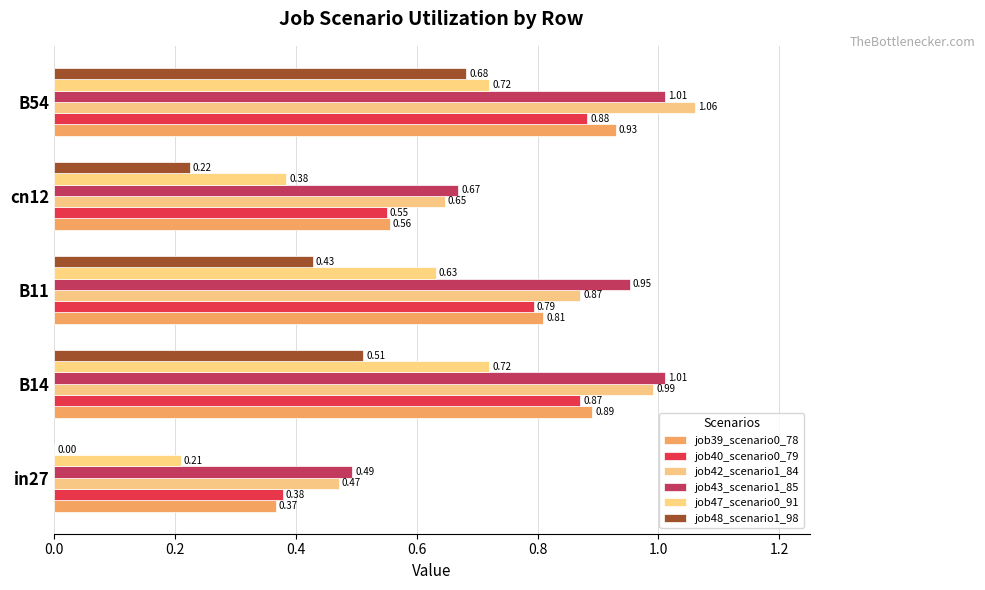

What is the difference between the maximum and minimum values in the job47_scenario0_91 series?

0.5